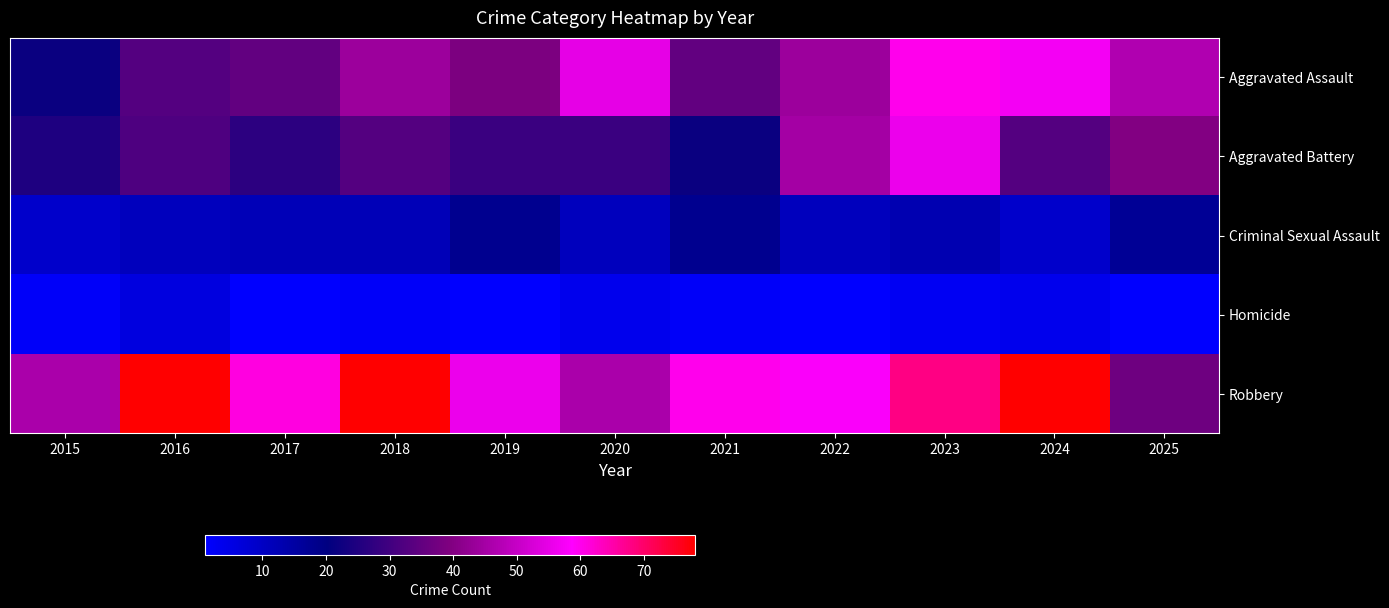

How many series are shown in this chart?

5